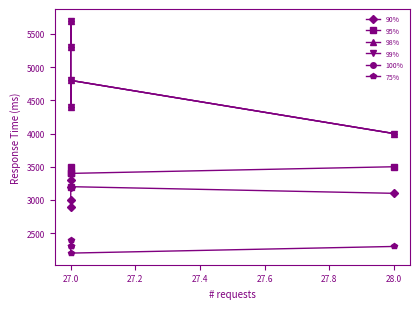

Which category has the highest value in the 100% series?

27.0